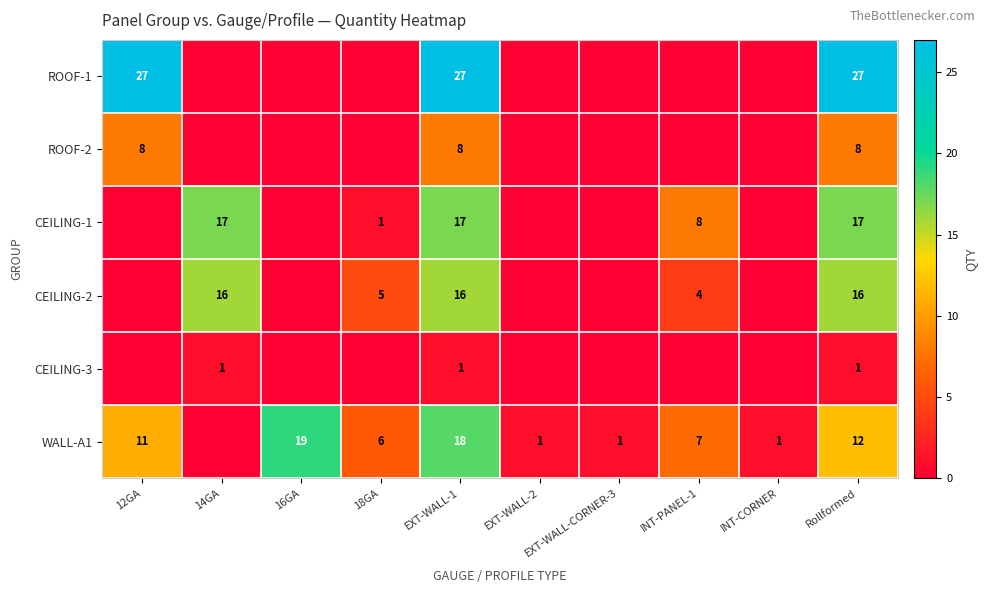

Which has a higher value, EXT-WALL-CORNER-3 or Rollformed?

Rollformed